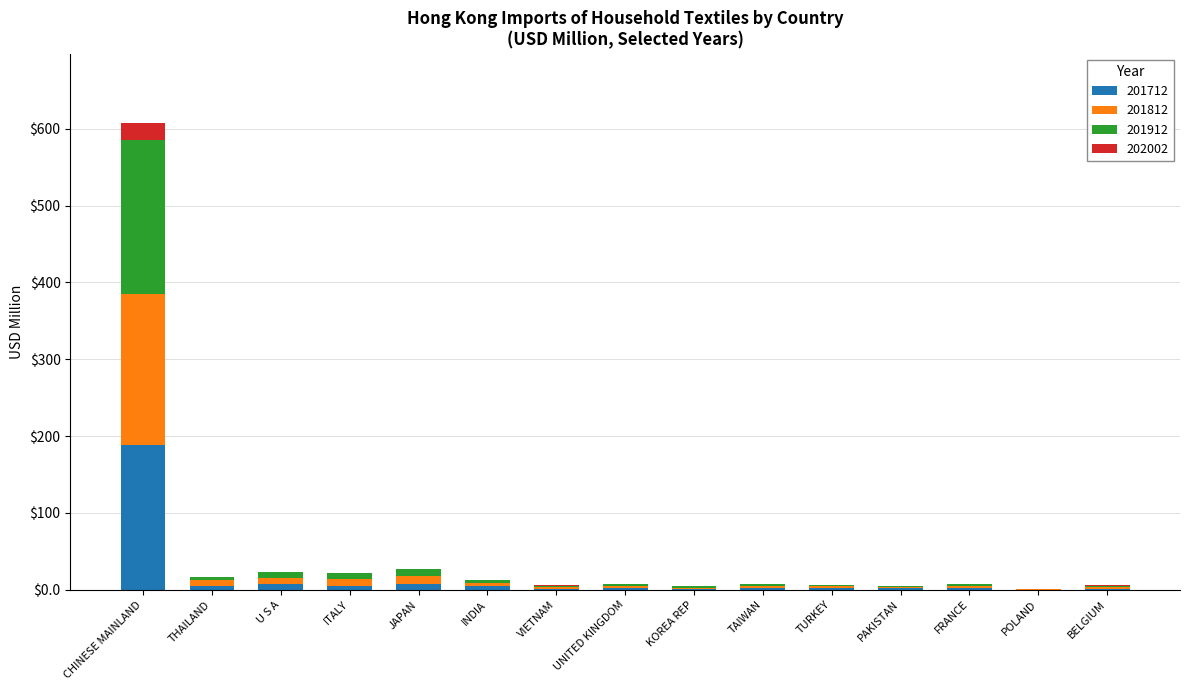

What is the highest value of the 201712 series?

187.8